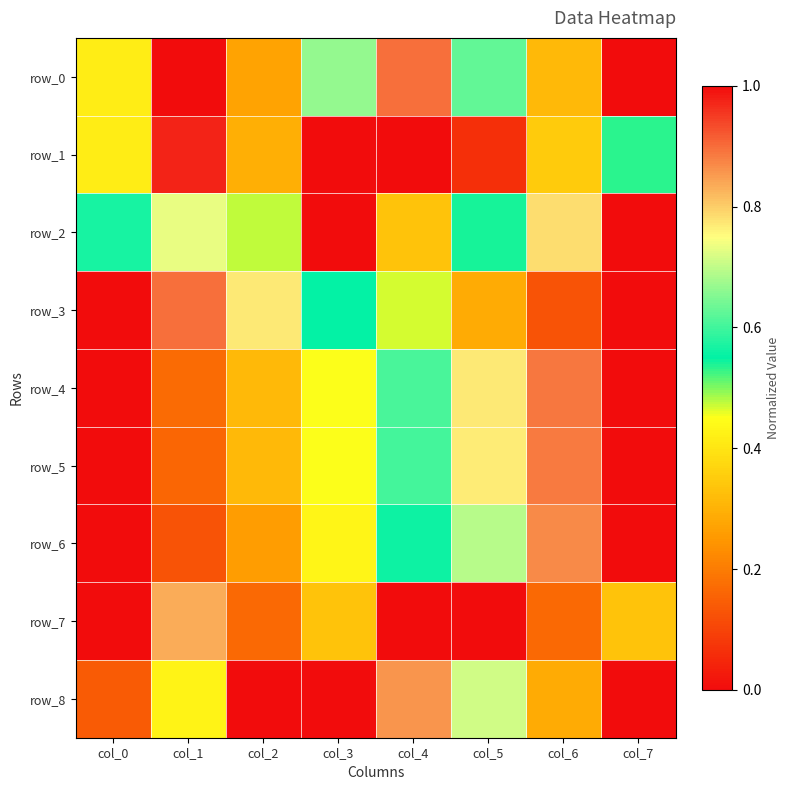

True or false: row_6 has a value of 0.1 at col_2.

False